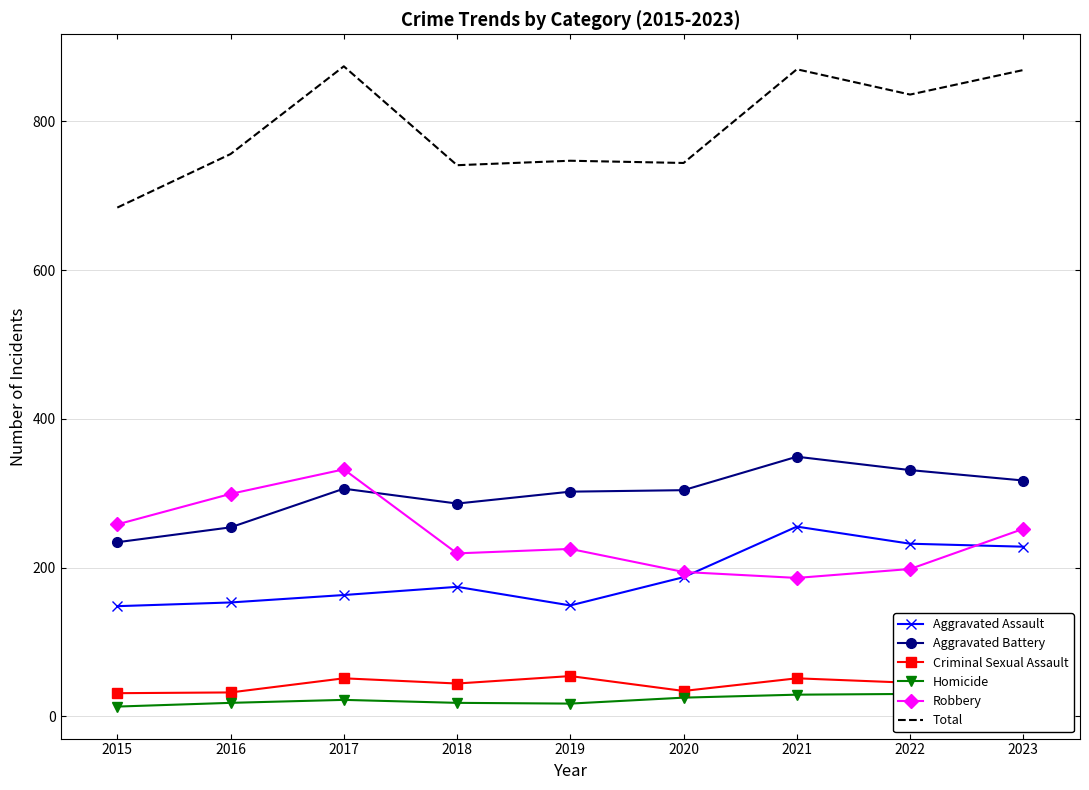

What is the sum of the Homicide values at 2021 and 2016?

47